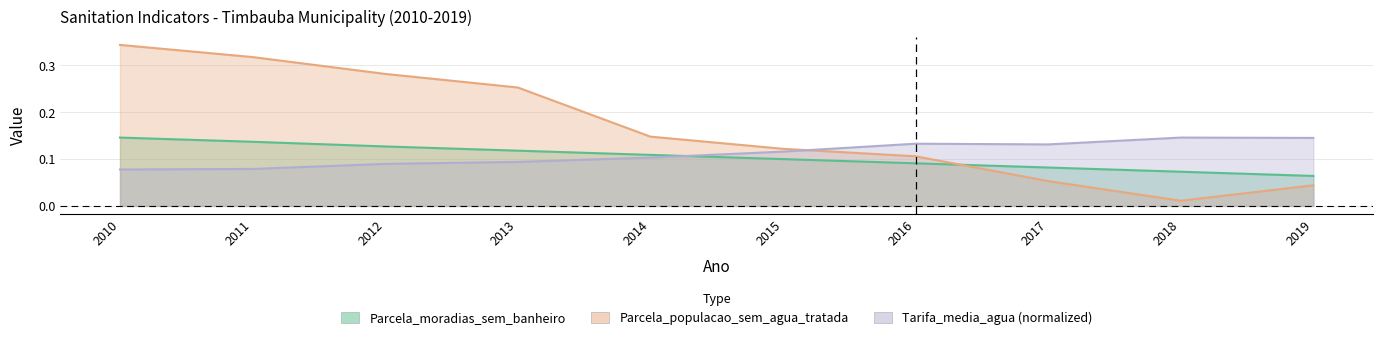

Does the chart display data point markers on the line(s)?

No